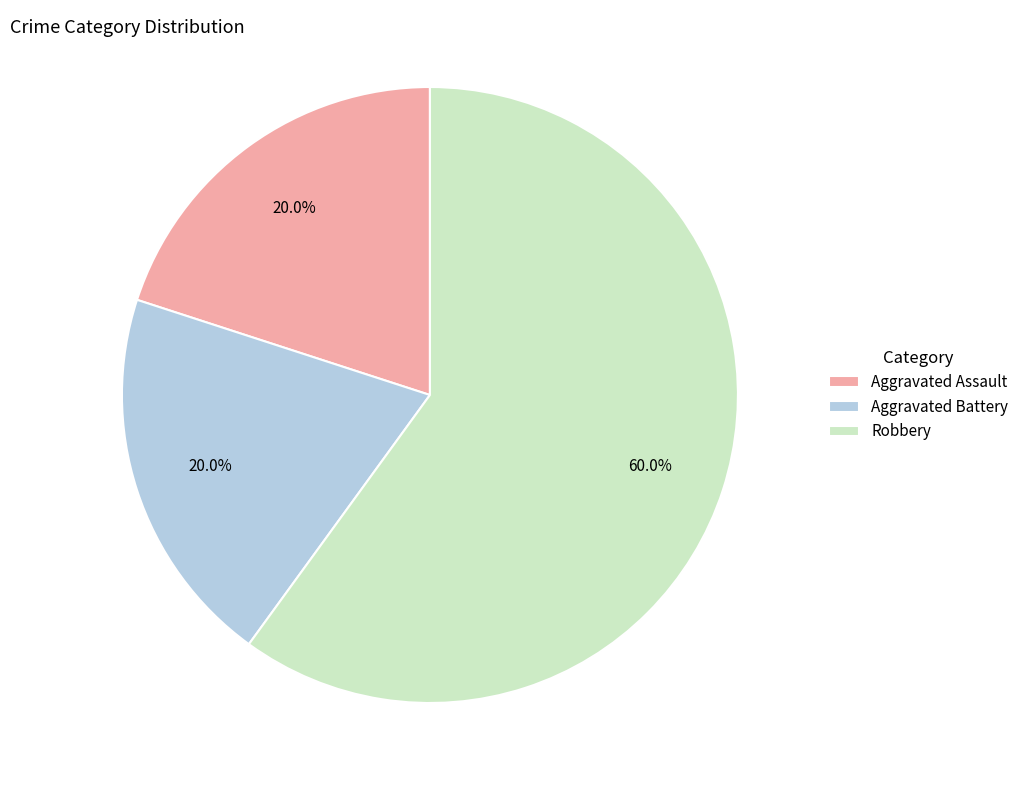

Which slice is the largest?

Robbery